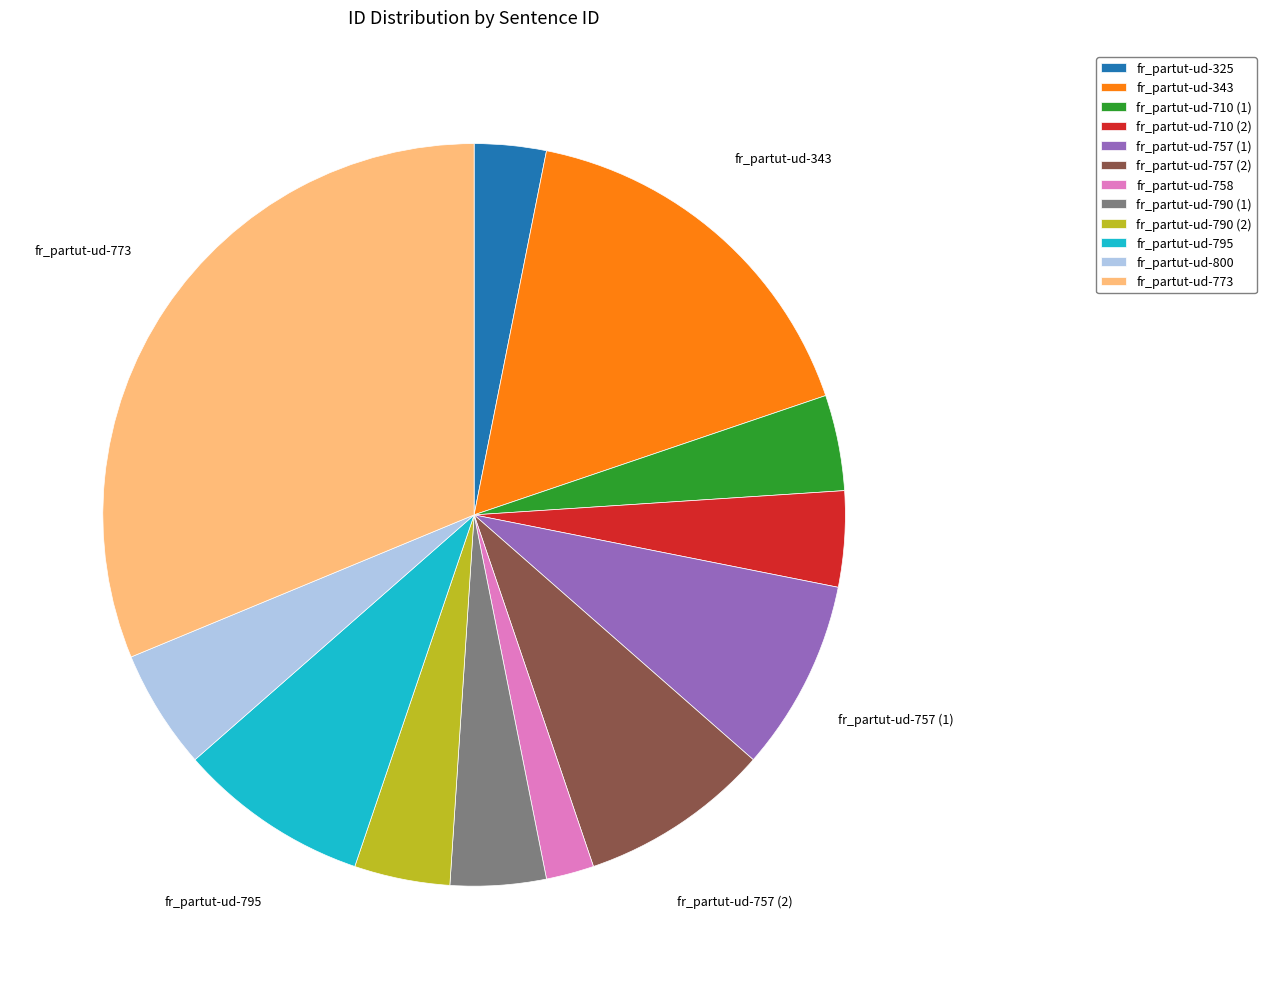

What is the smallest slice in the pie chart?

fr_partut-ud-758